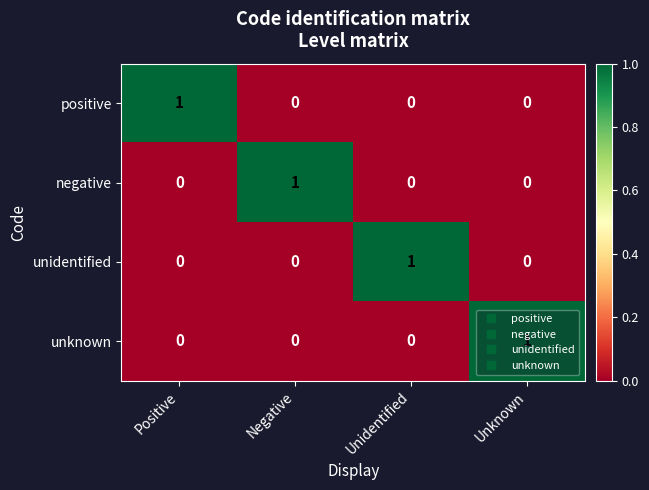

At how many categories does at least one series exceed 0?

4